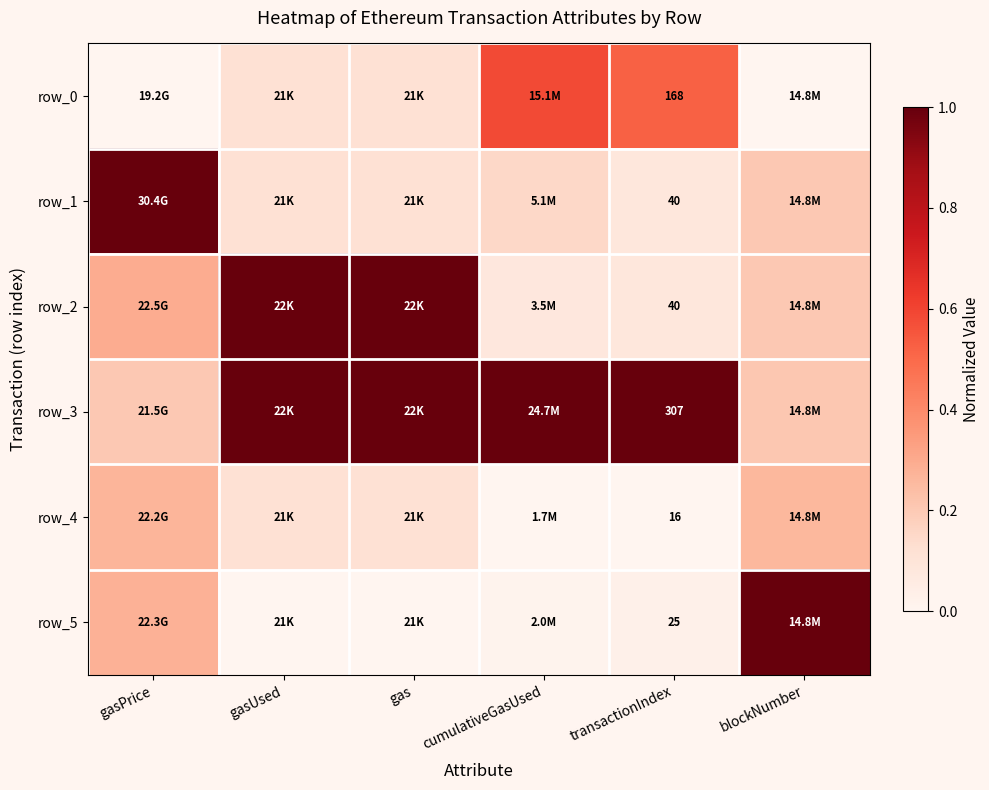

At gasUsed, list the series in order from largest to smallest.

row_2, row_3, row_0, row_1, row_4, row_5